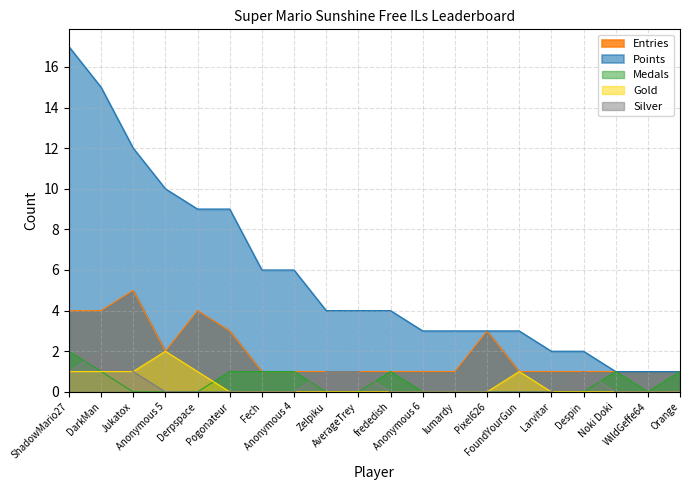

The value of Entries at Fech is 1. True or false?

True